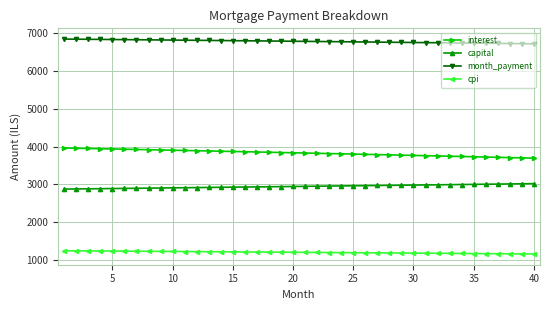

Which series has the largest total across all categories?

month_payment